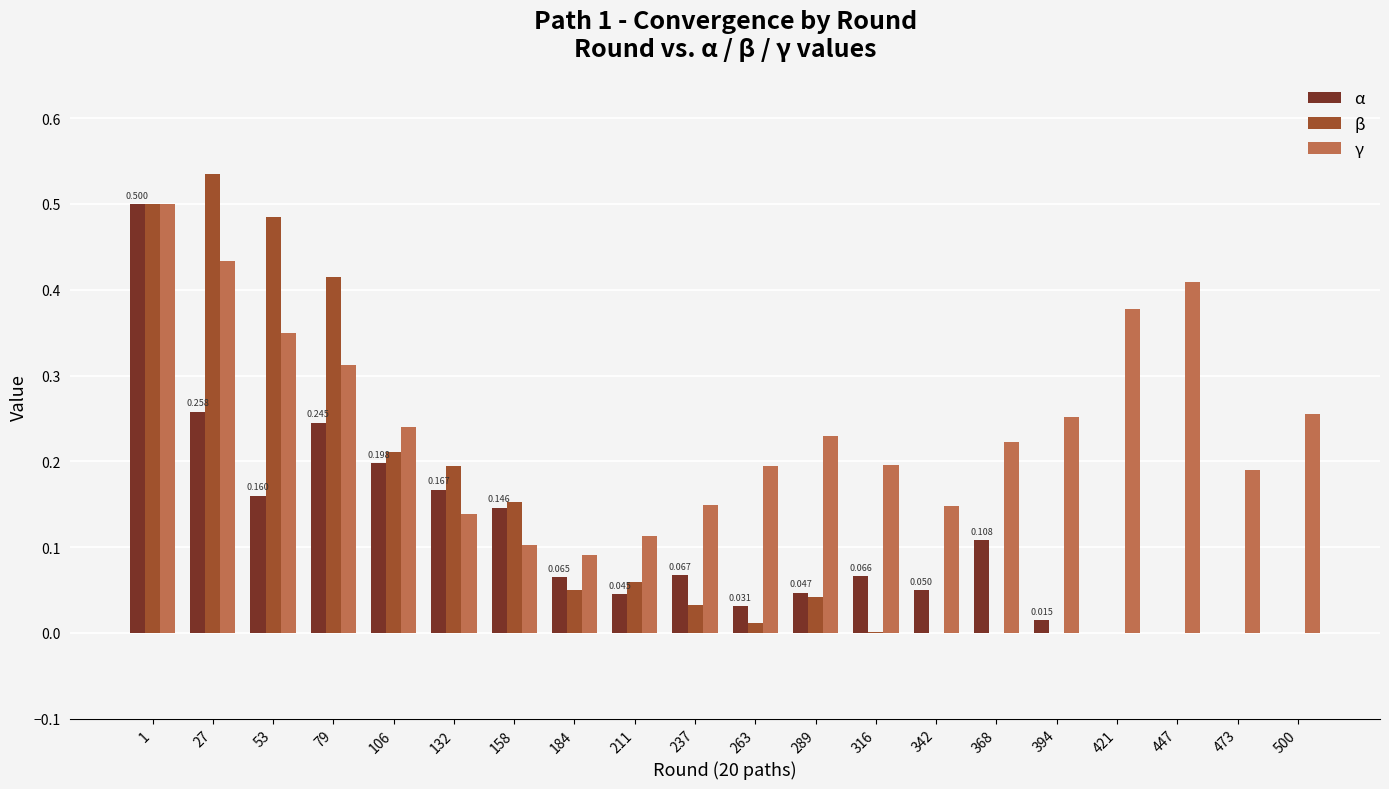

At which label is γ closest to 0?

184